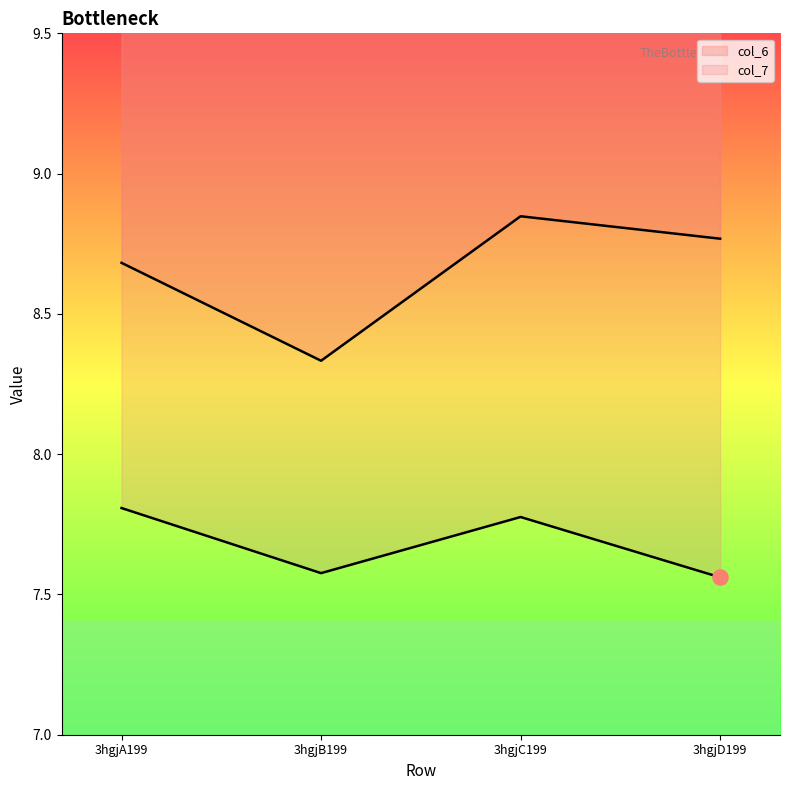

What is the total value across all series at 3hgjD199?

16.3